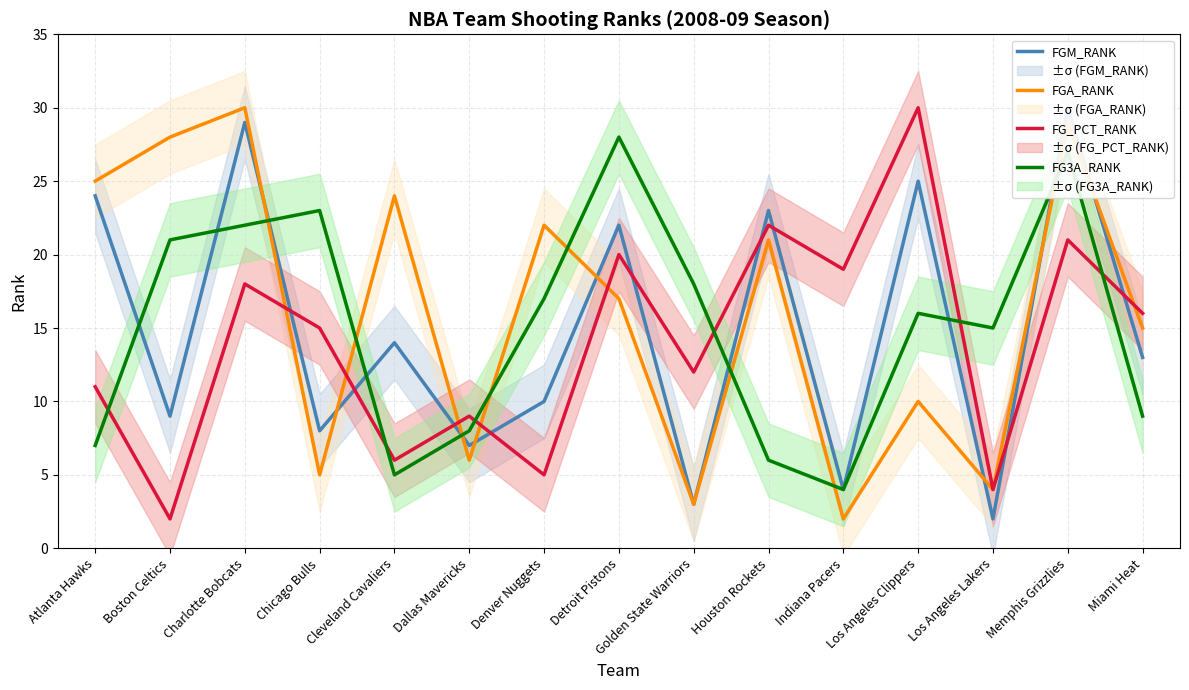

Read the FG3A_RANK value at Denver Nuggets, to the nearest 10.

20